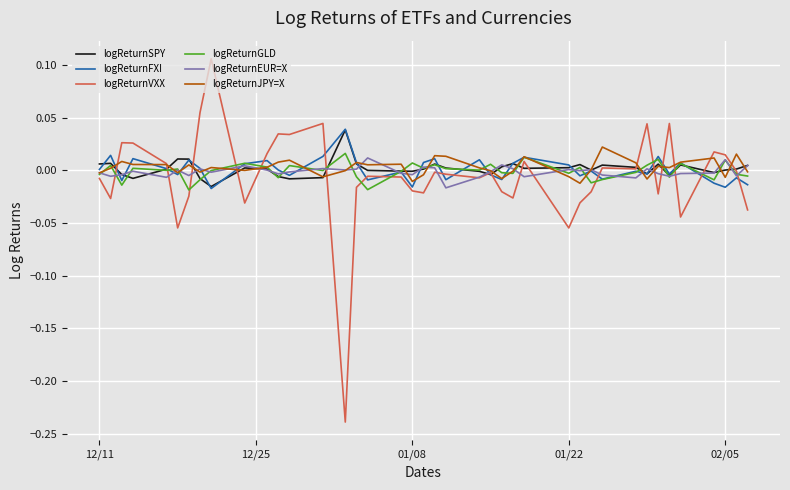

Which series has the largest range (max minus min)?

logReturnVXX